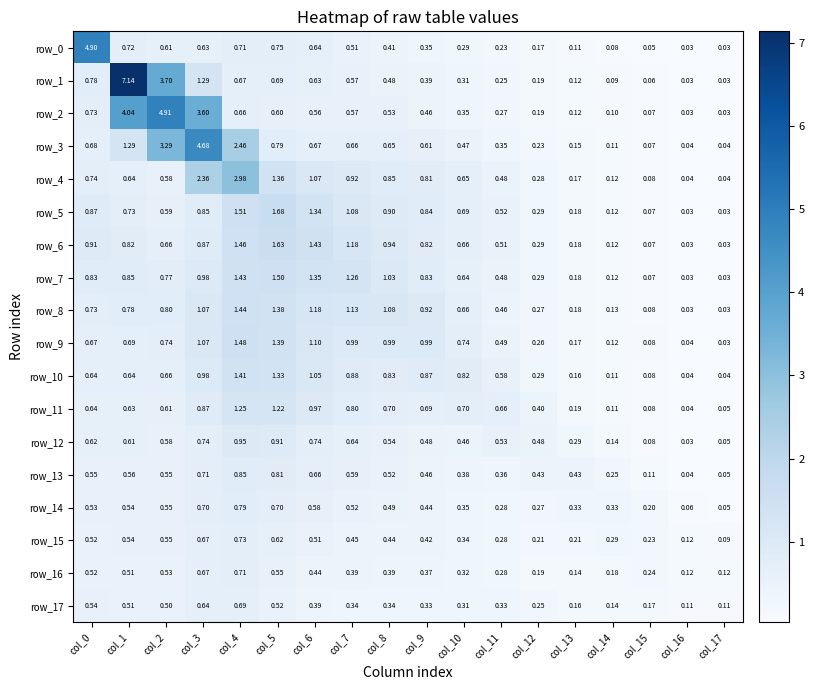

Is the value of row_15 at col_9 greater than the value of row_5 at col_4?

No